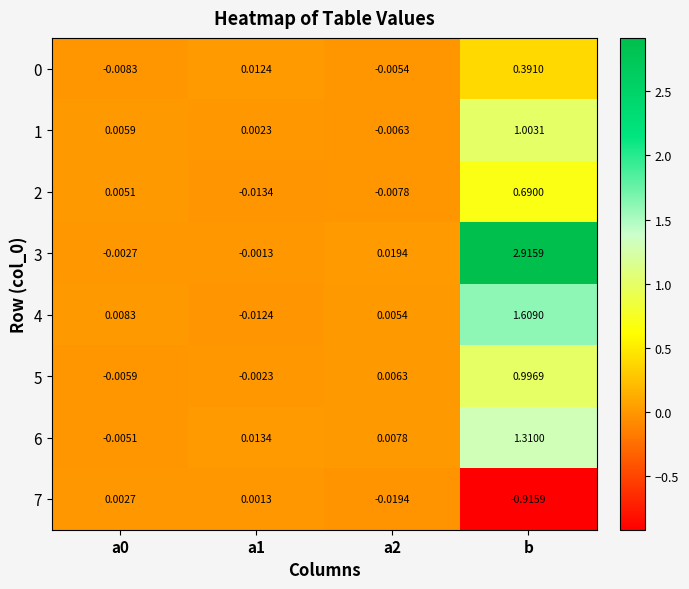

Is the value of 4 at a2 greater than the value of 7 at b?

Yes